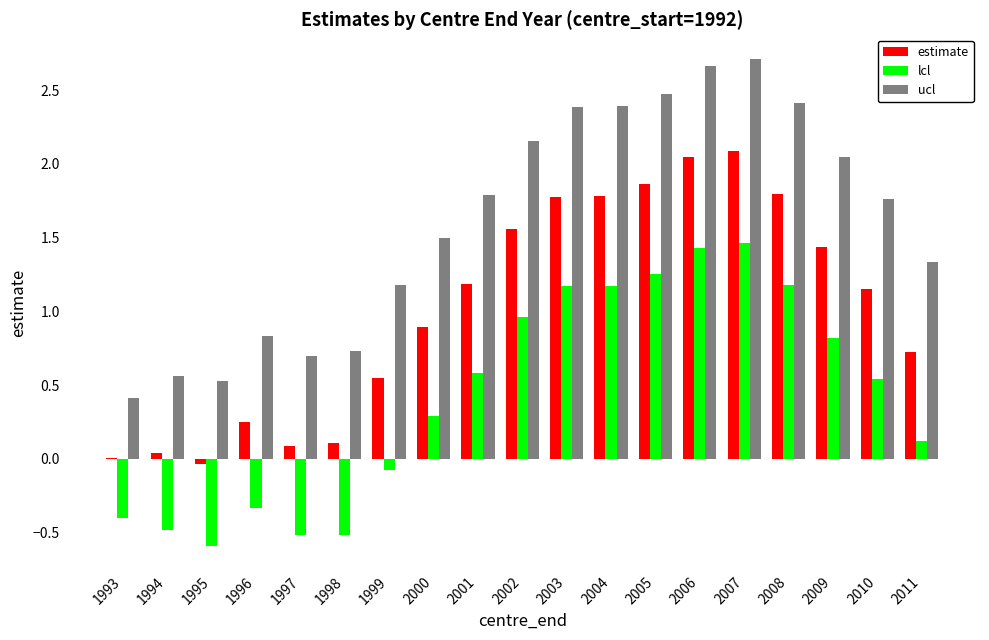

The value of lcl at 1998 is -0.8. True or false?

False